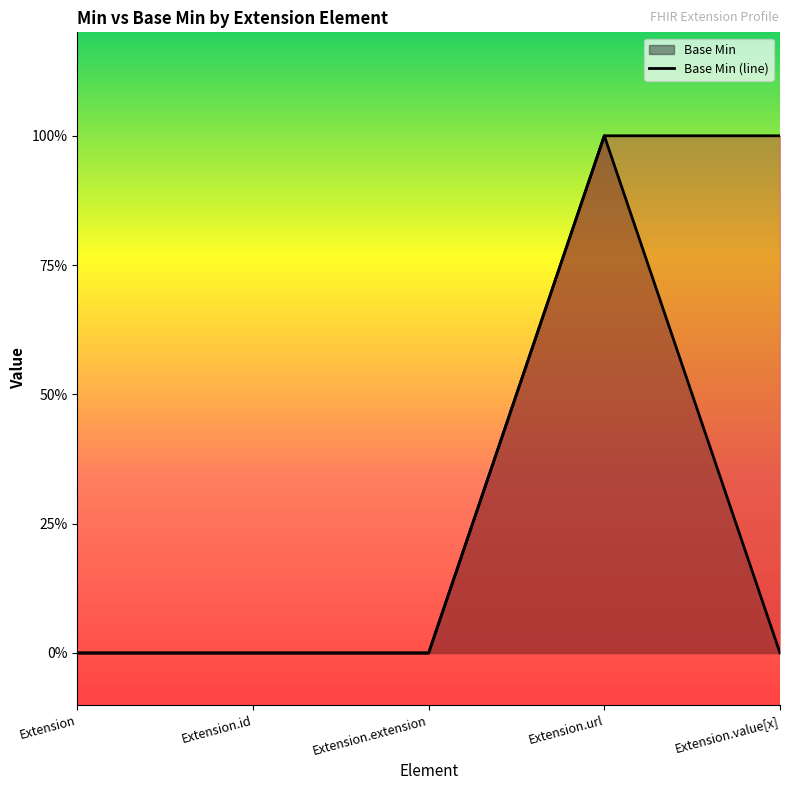

The Min (line) series shows 1 at Extension.extension. True or false?

False